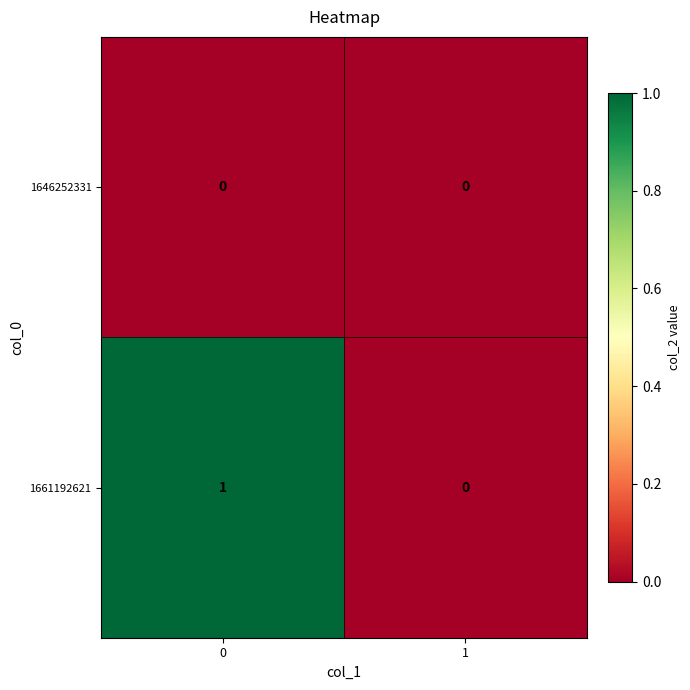

The value of 1646252331 at 1 is 0. True or false?

True